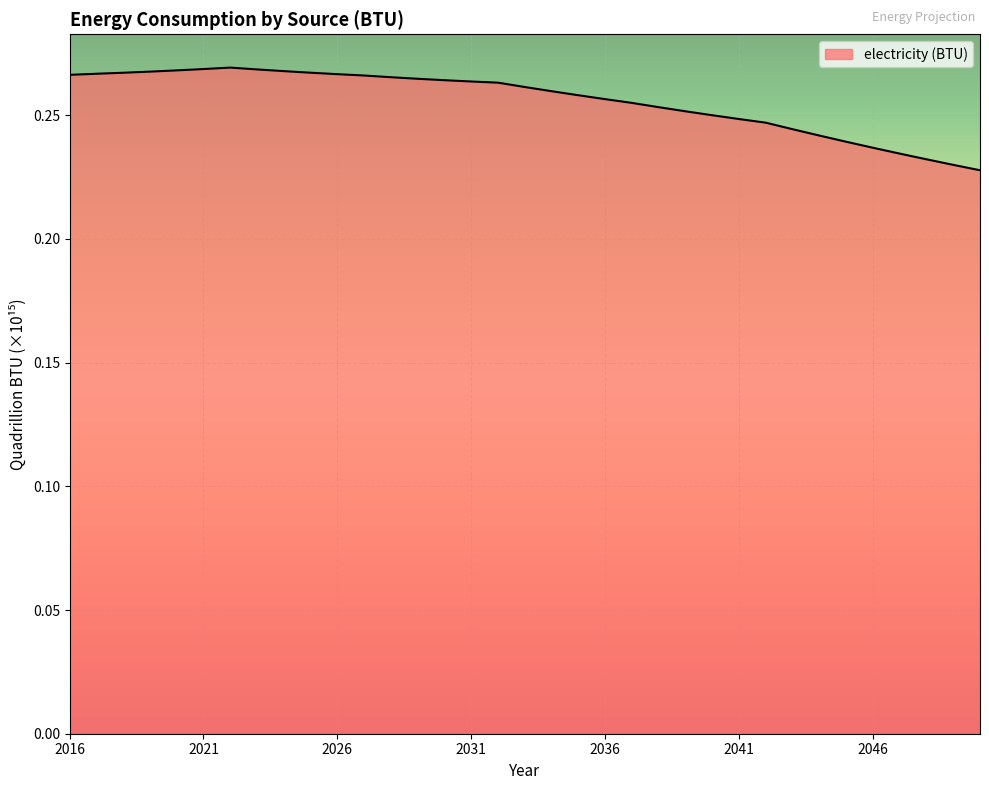

At which category does the data reach its first local peak?

2022